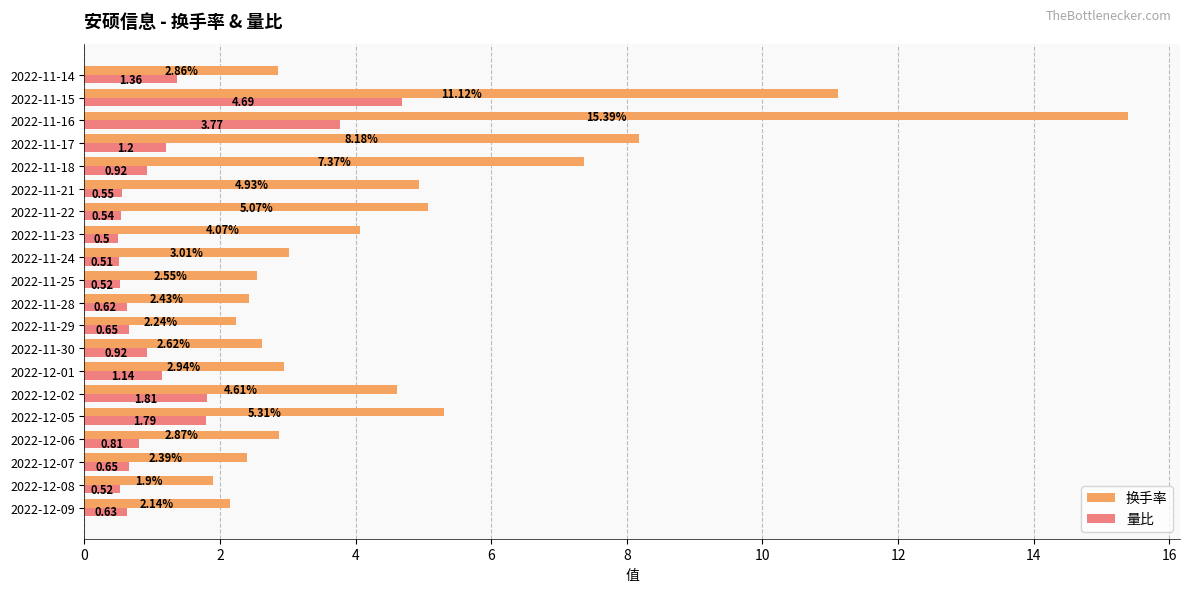

What is the difference between the second highest and minimum values in the 量比 series?

3.3